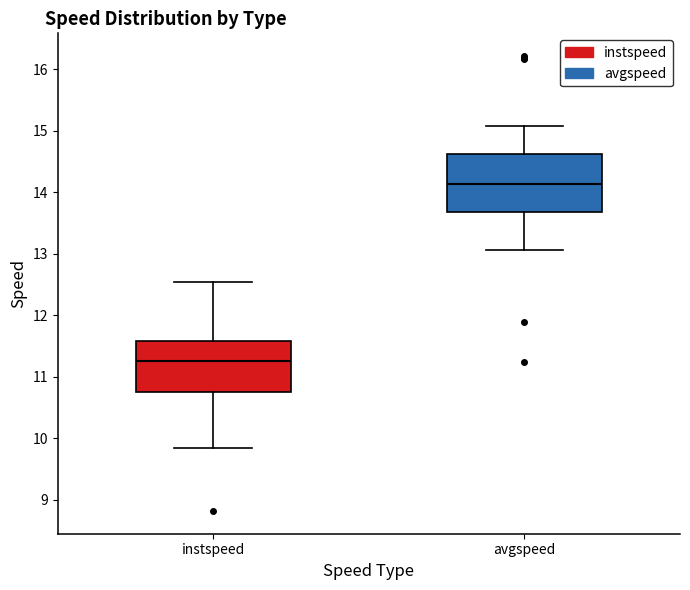

Reading left to right, transcribe this box plot: for each box, give where its median line is, the range the box spans, and where its two whiskers end, as read against the y-axis. The values are not printed on the chart, so give them approximately, as read against the axis.

instspeed: median 11.3, box 10.8 to 11.6, whiskers 9.8 to 12.5
avgspeed: median 14.1, box 13.7 to 14.6, whiskers 13.1 to 15.1